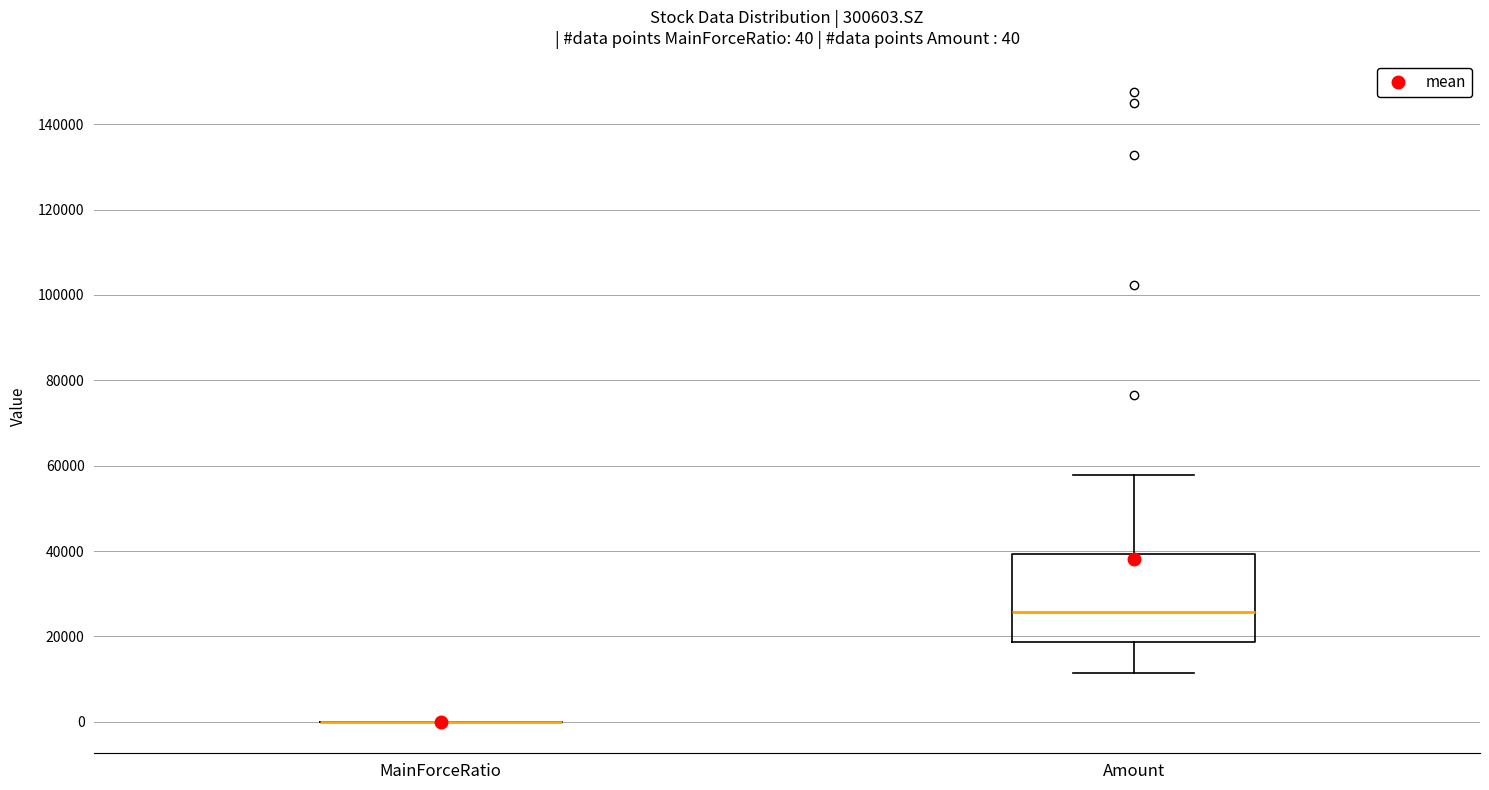

Comparing the boxes themselves (not the whiskers), which one is the tallest?

Amount